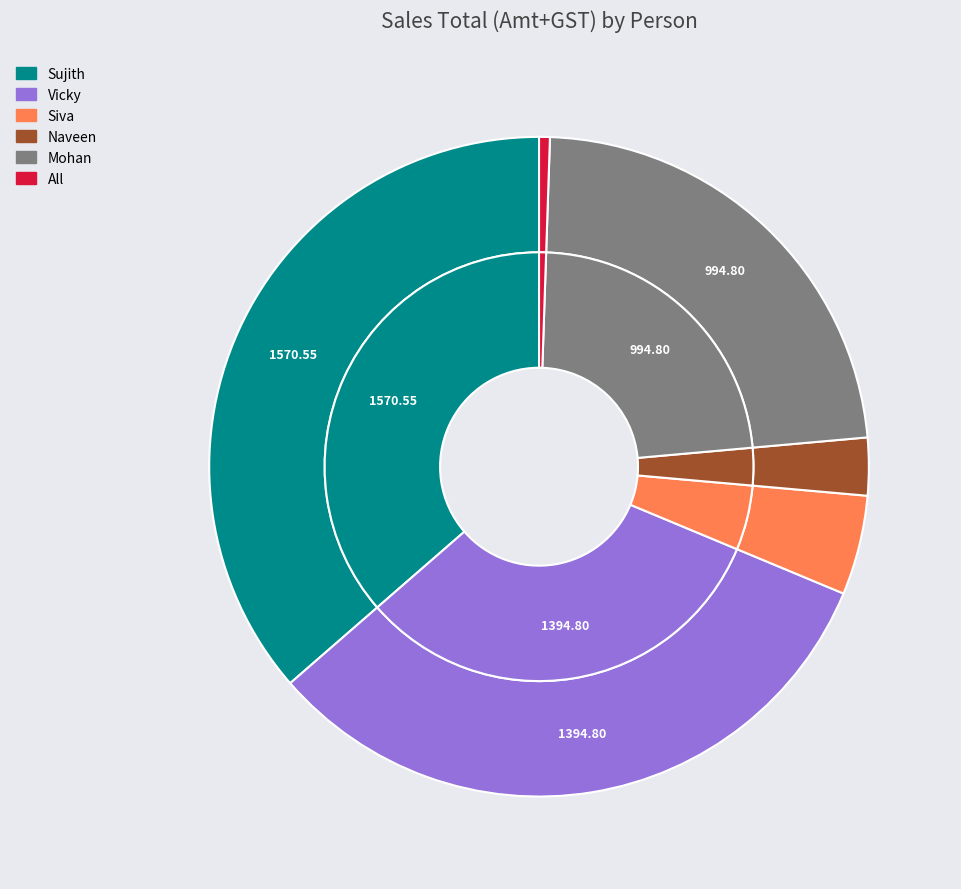

Does Sujith represent more than half of the total?

No